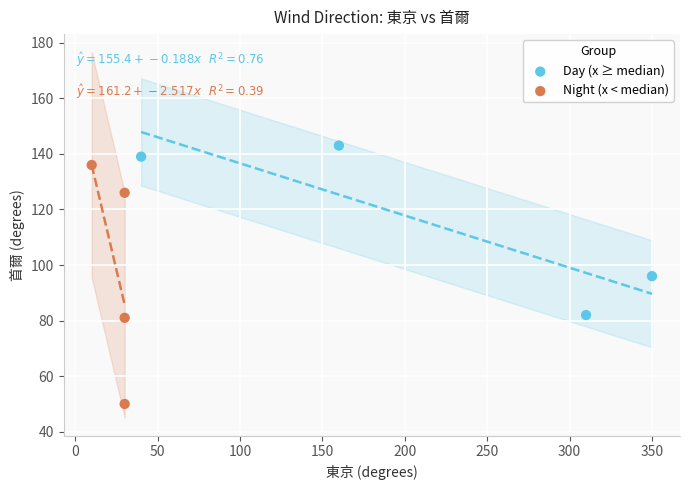

Which series has the widest spread of Y values?

Night (x < median)